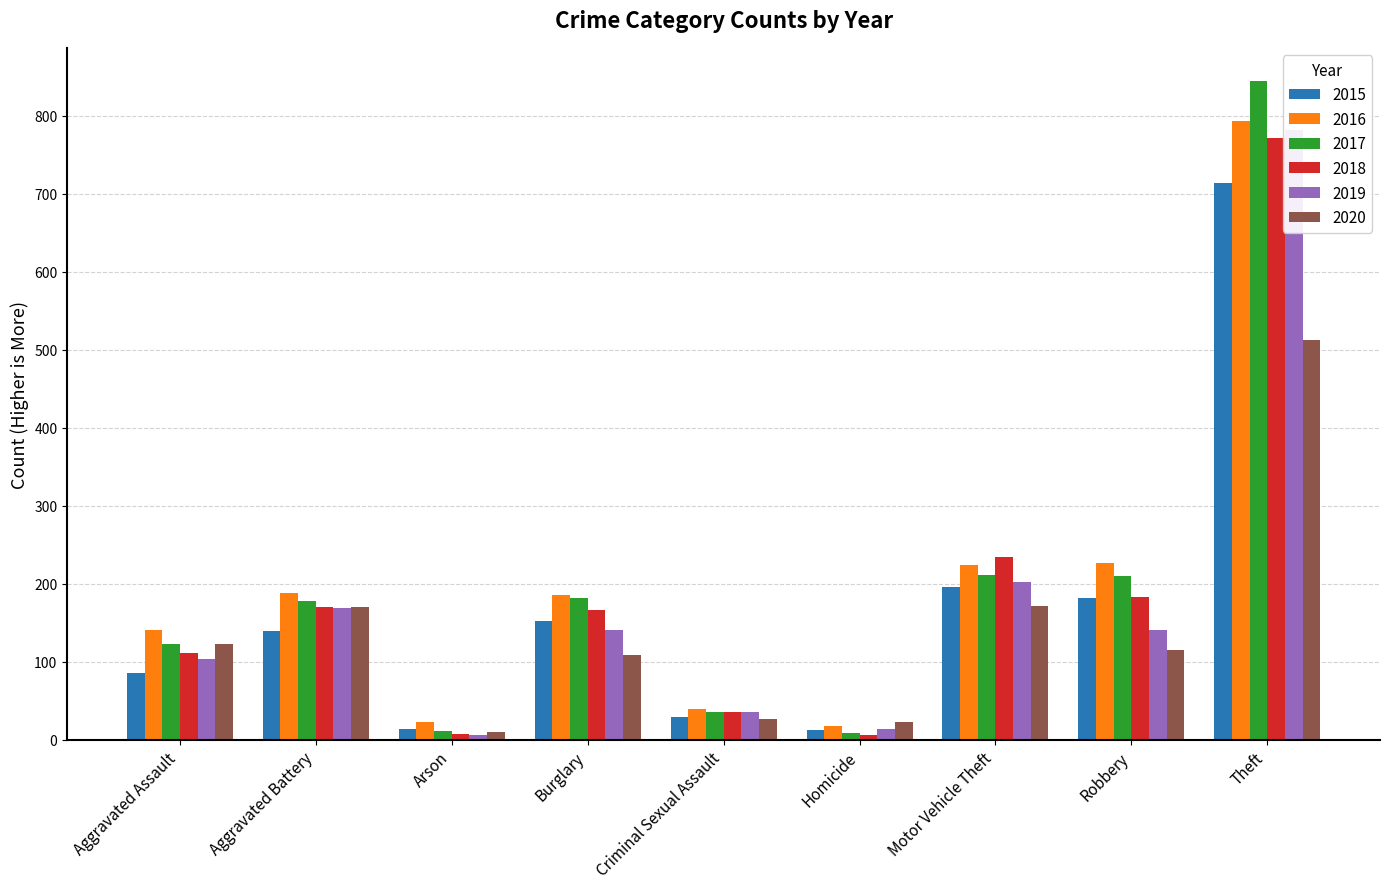

Which label corresponds to the largest value in the chart?

Theft